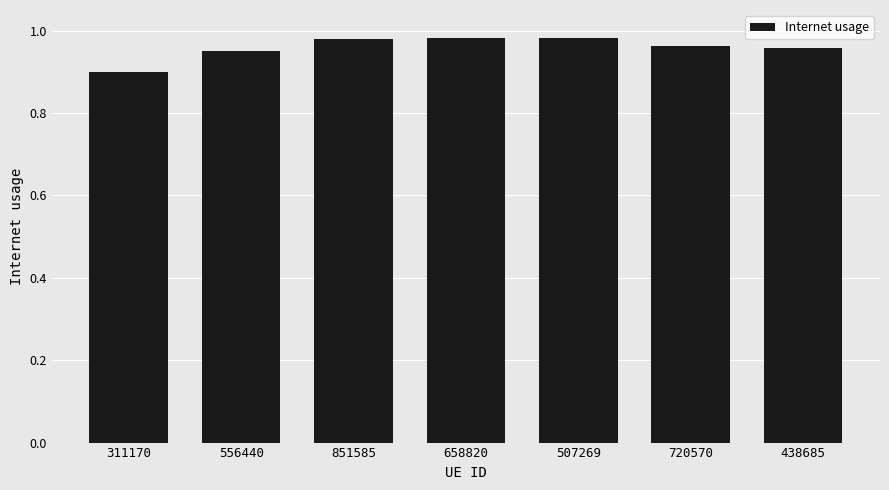

Which category has the lowest value across all series?

311170